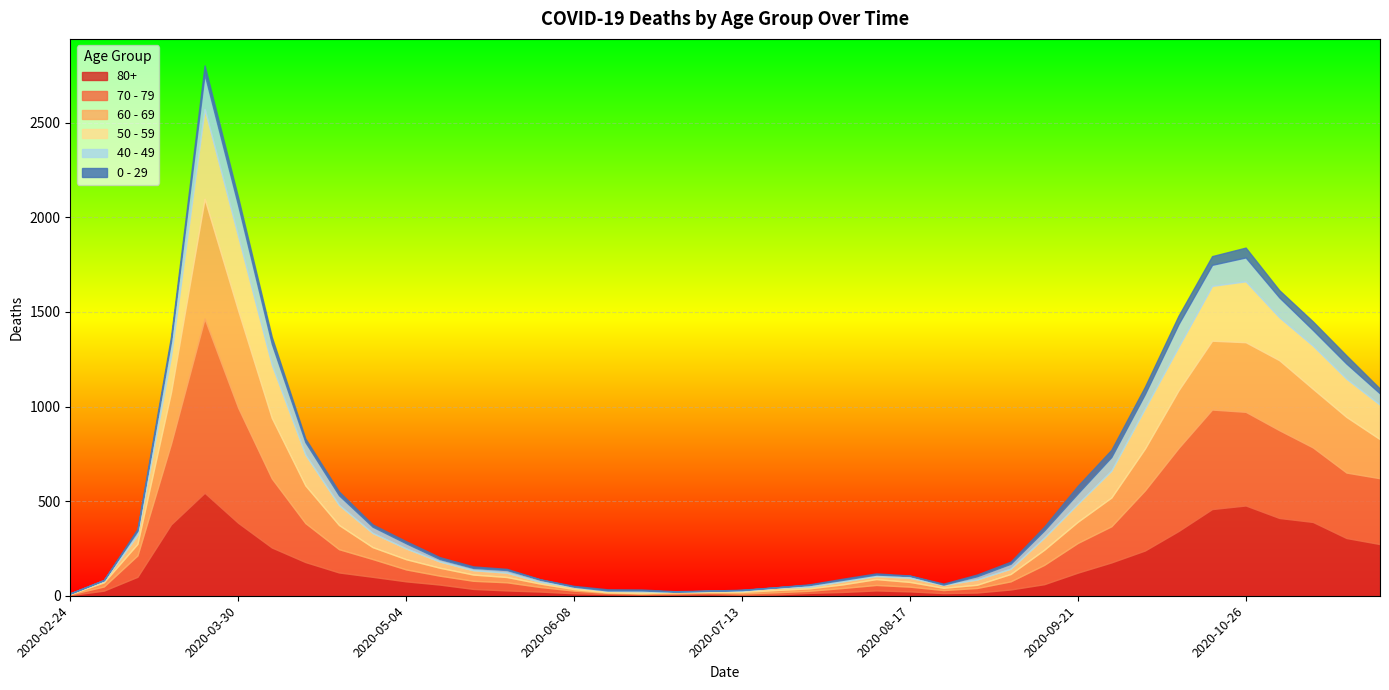

What is the difference between the maximum and minimum values in the 60 - 69 series?

632